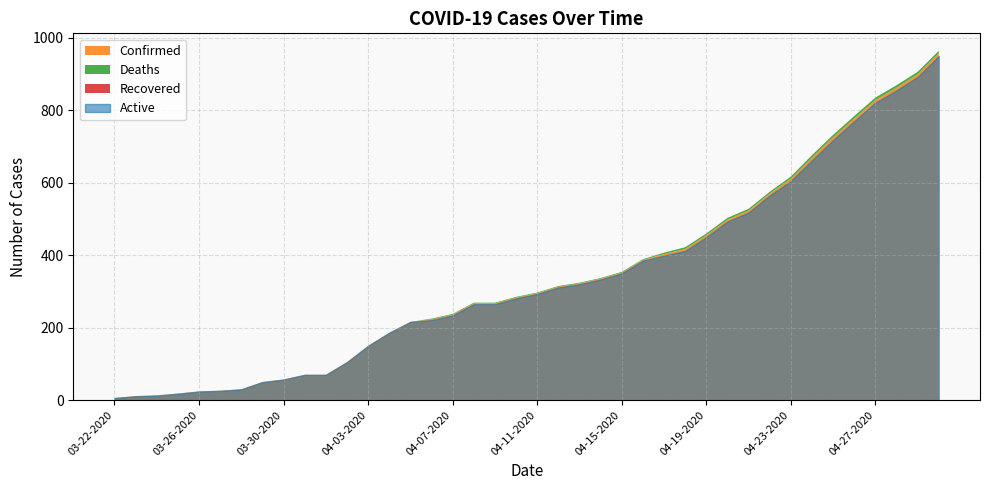

Which series has the largest range (max minus min)?

Confirmed